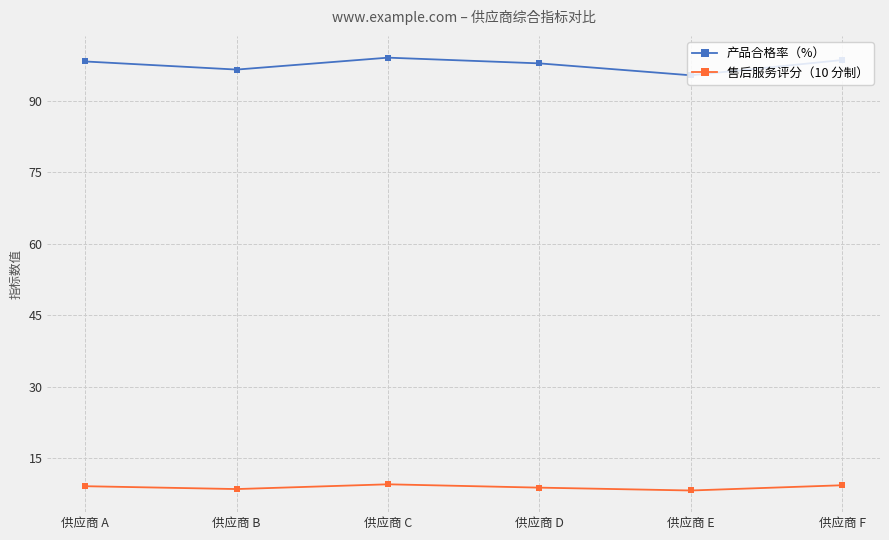

Rank the series by their maximum value, from highest to lowest.

产品合格率（%）, 售后服务评分（10 分制）